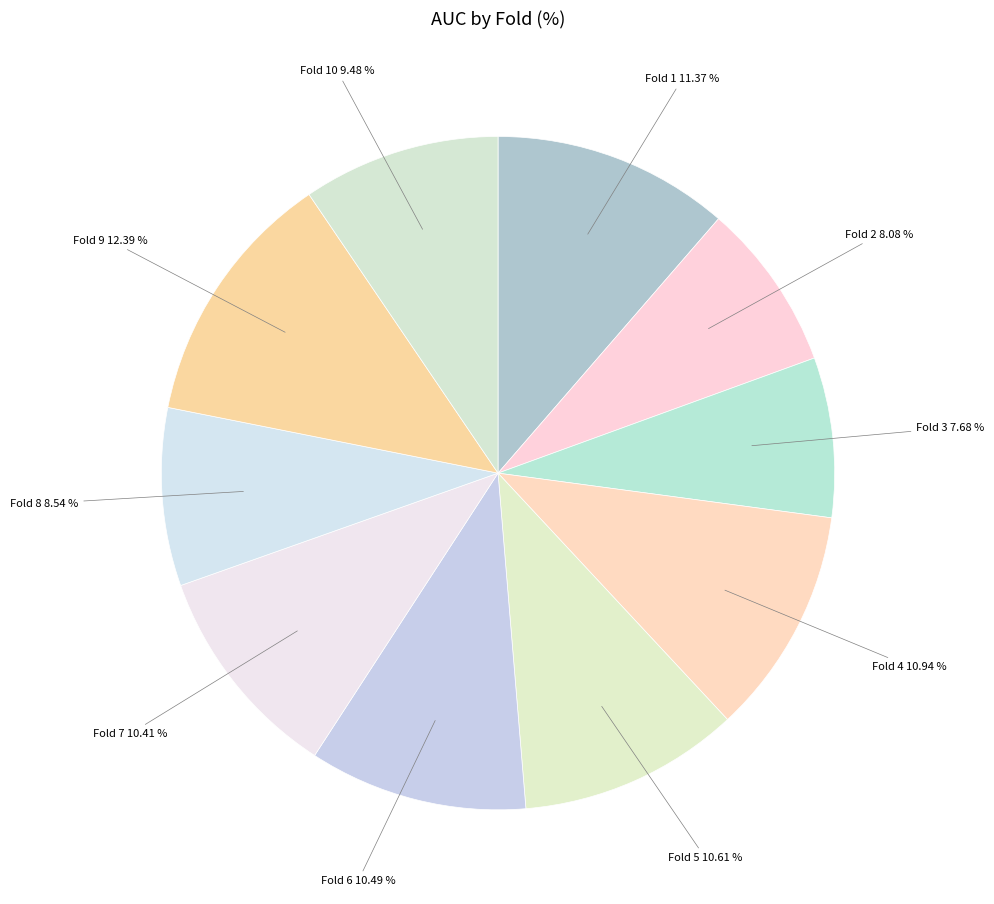

How many slices are in this pie chart?

10